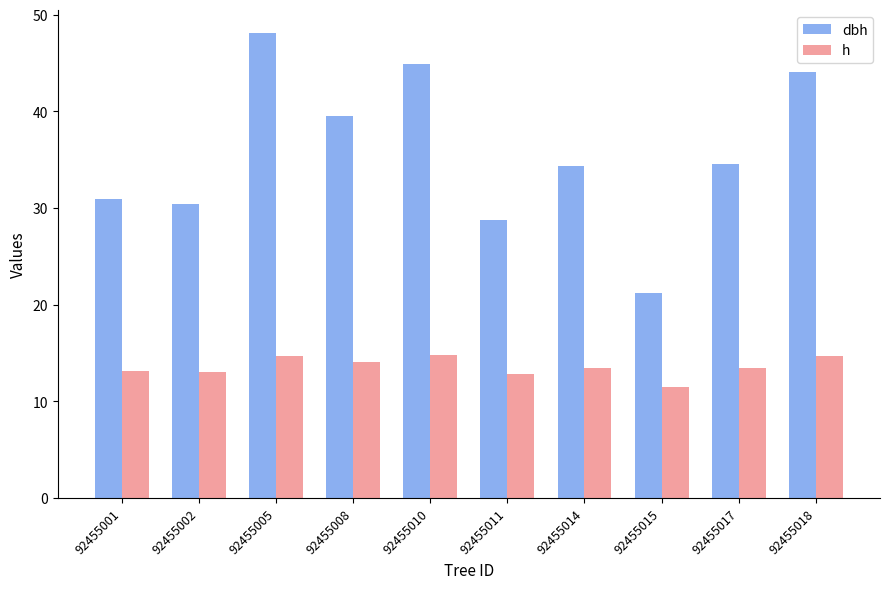

Between 92455008 and 92455014, which series saw the biggest shift?

dbh